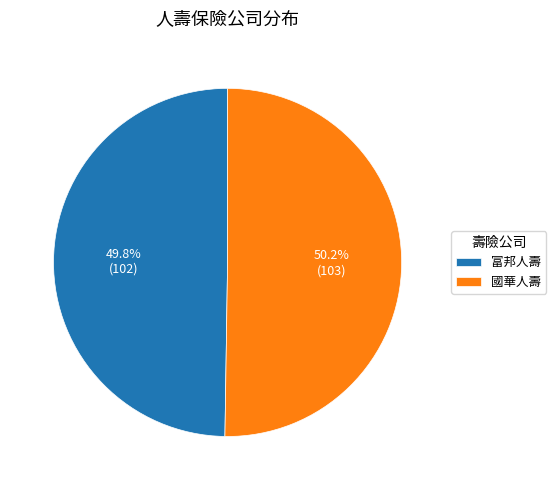

Is there any slice that represents more than half of the pie?

Yes